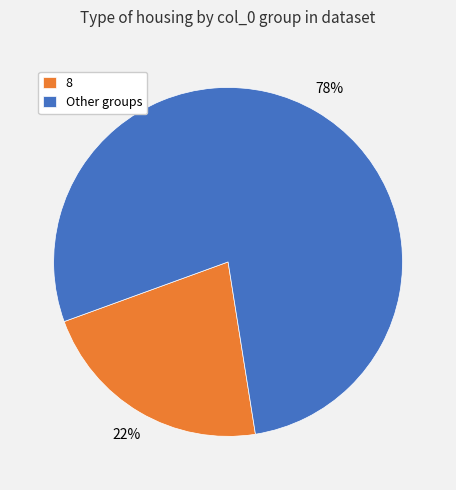

Which has a higher value, Other groups or 8?

Other groups